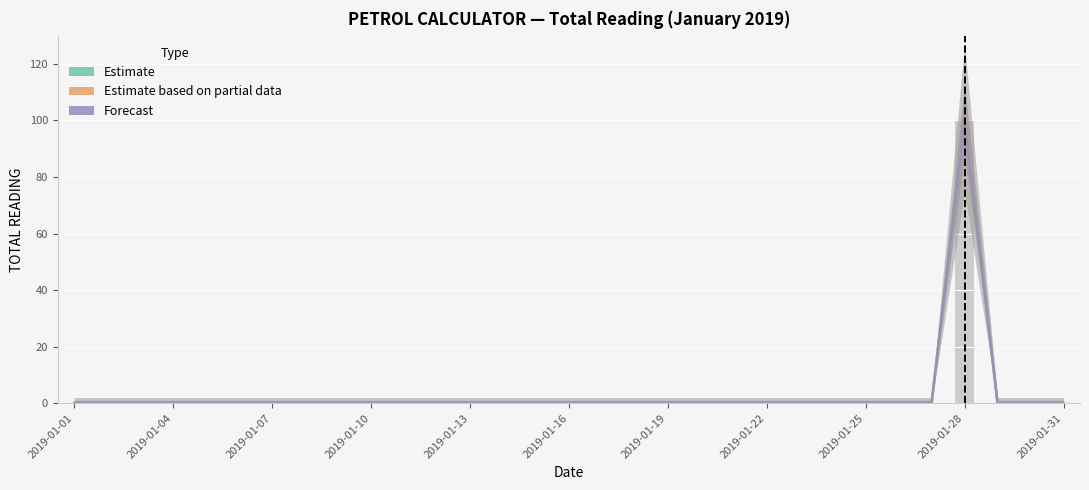

At 2019-01-31, list the series in order from smallest to largest.

Estimate, Estimate based on partial data, Forecast